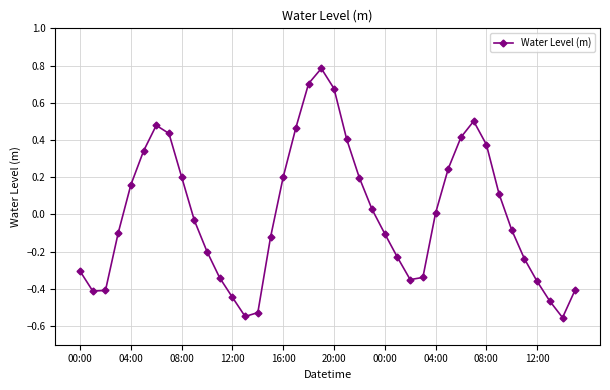

Count the number of data series in this chart.

1